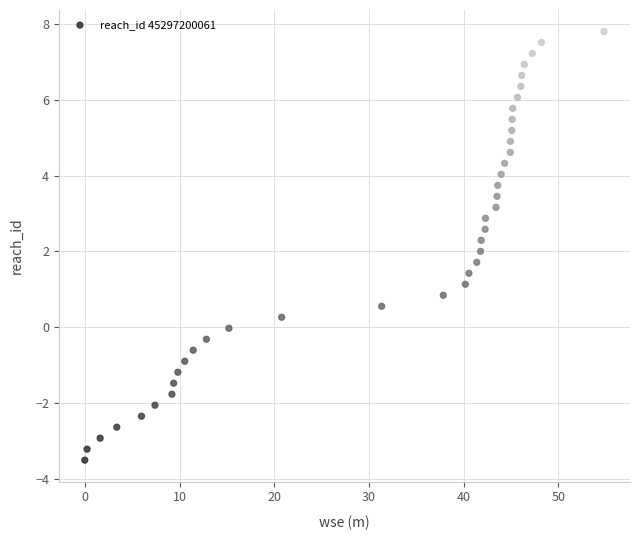

Count the number of points in this scatter plot.

40